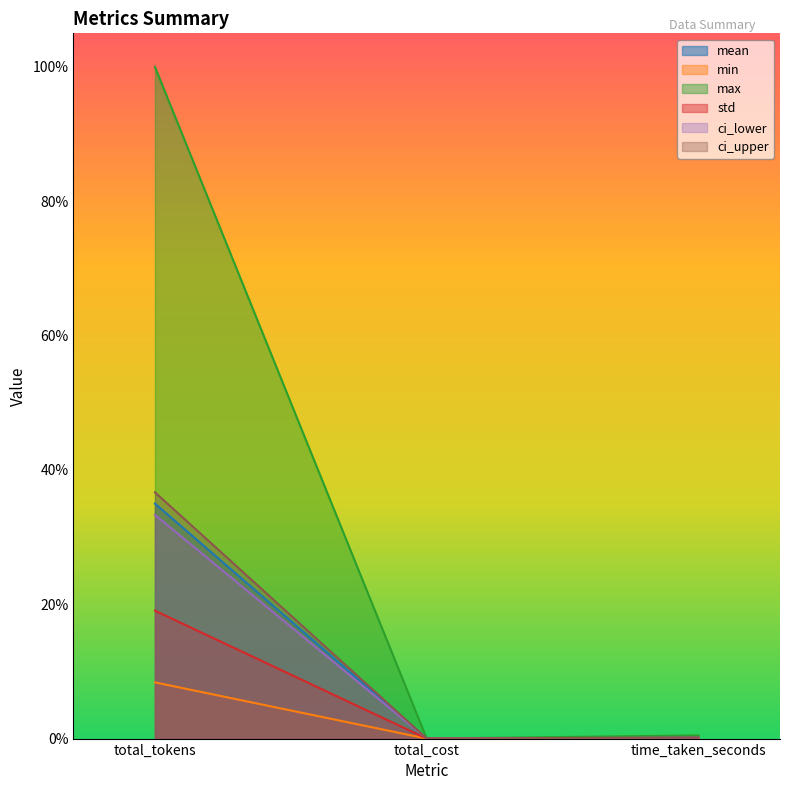

What is the difference between the maximum and minimum values in the mean series?

0.3